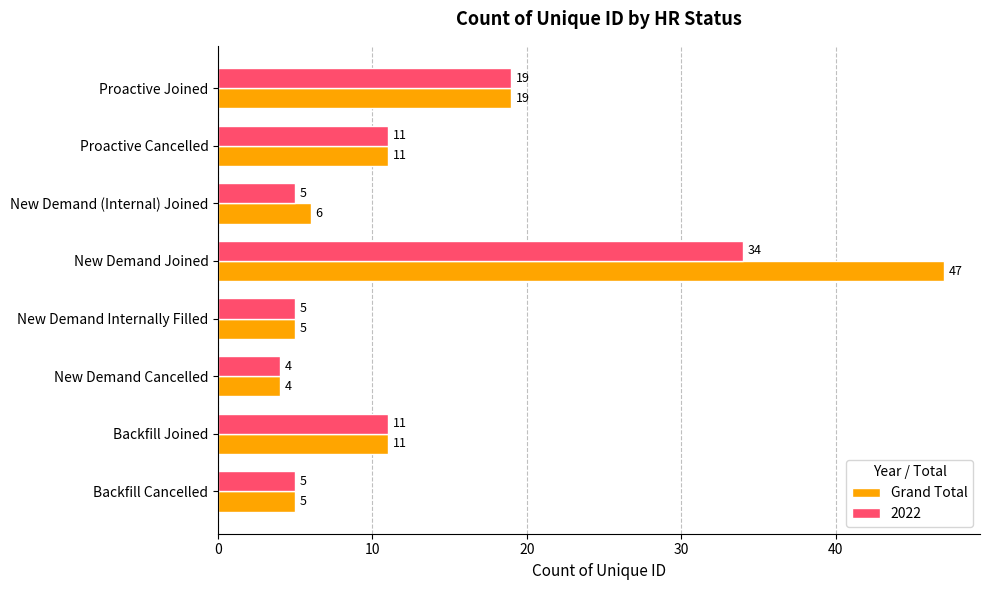

What is the difference between the maximum and minimum values in the Grand Total series?

43